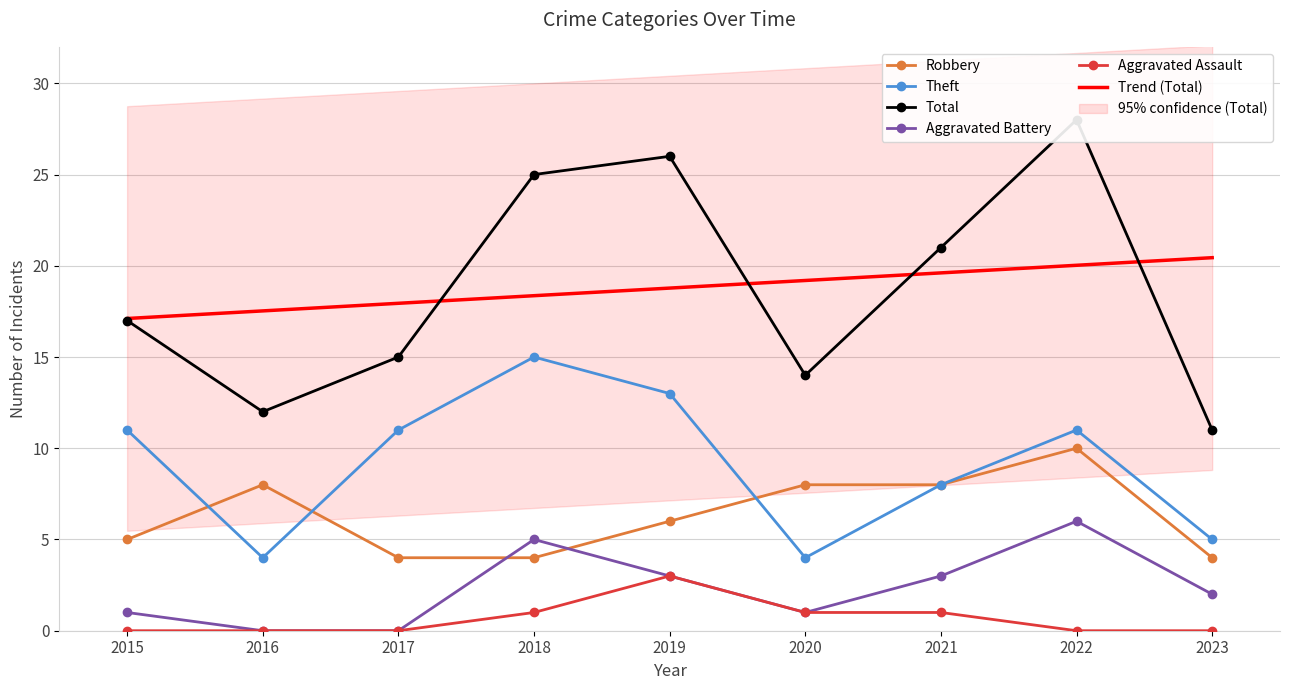

At which category is the sum across all series the highest?

2022